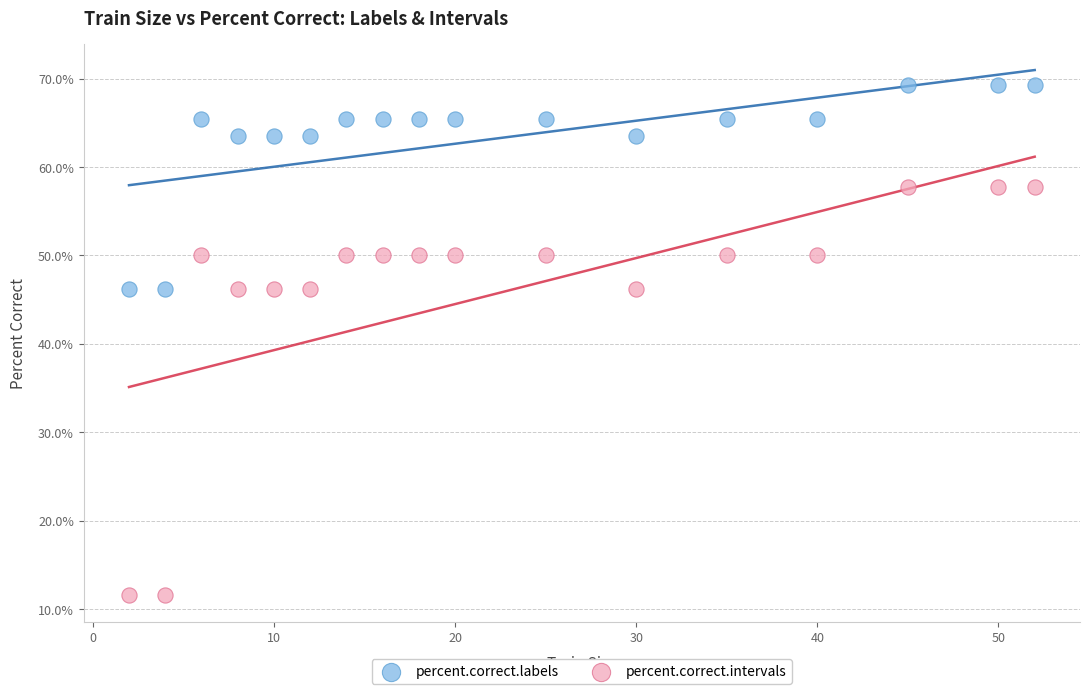

What is the X range (max minus min) for the scatter plot?

50.0